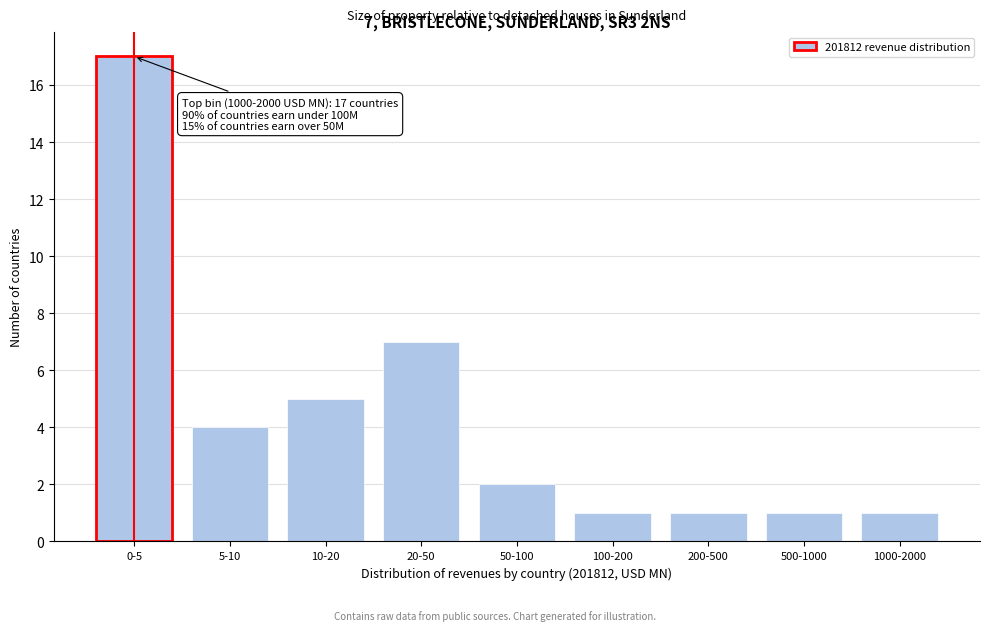

Reading left to right, what are all the values shown in this chart?

17	4	5	7	2	1	1	1	1